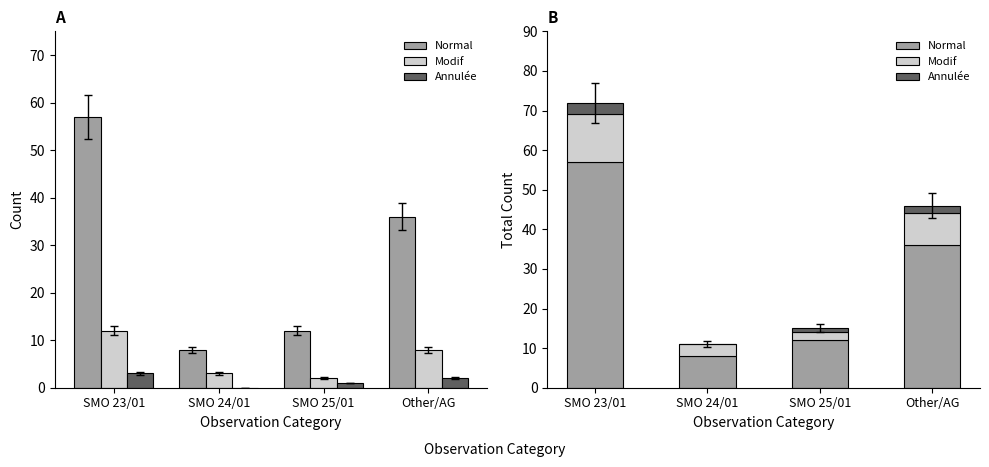

How many data points in Annulée are above 2?

1